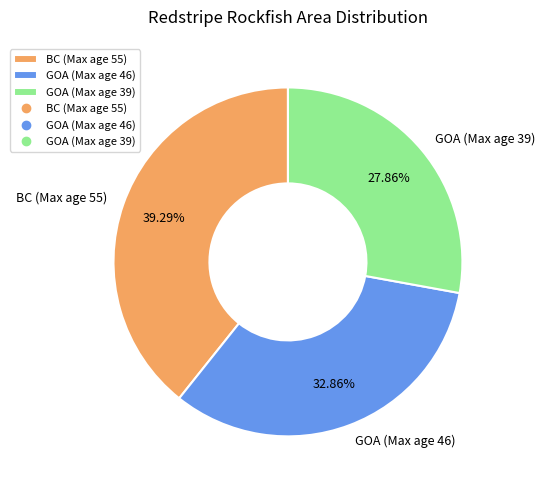

How many segments does this pie chart have?

3